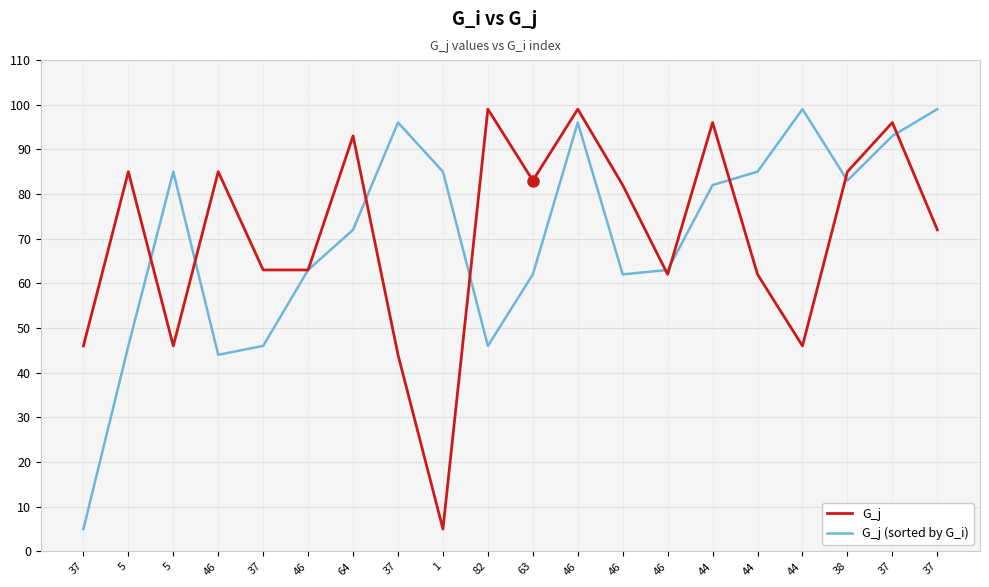

True or false: G_j has a value of 85 at 38.

True